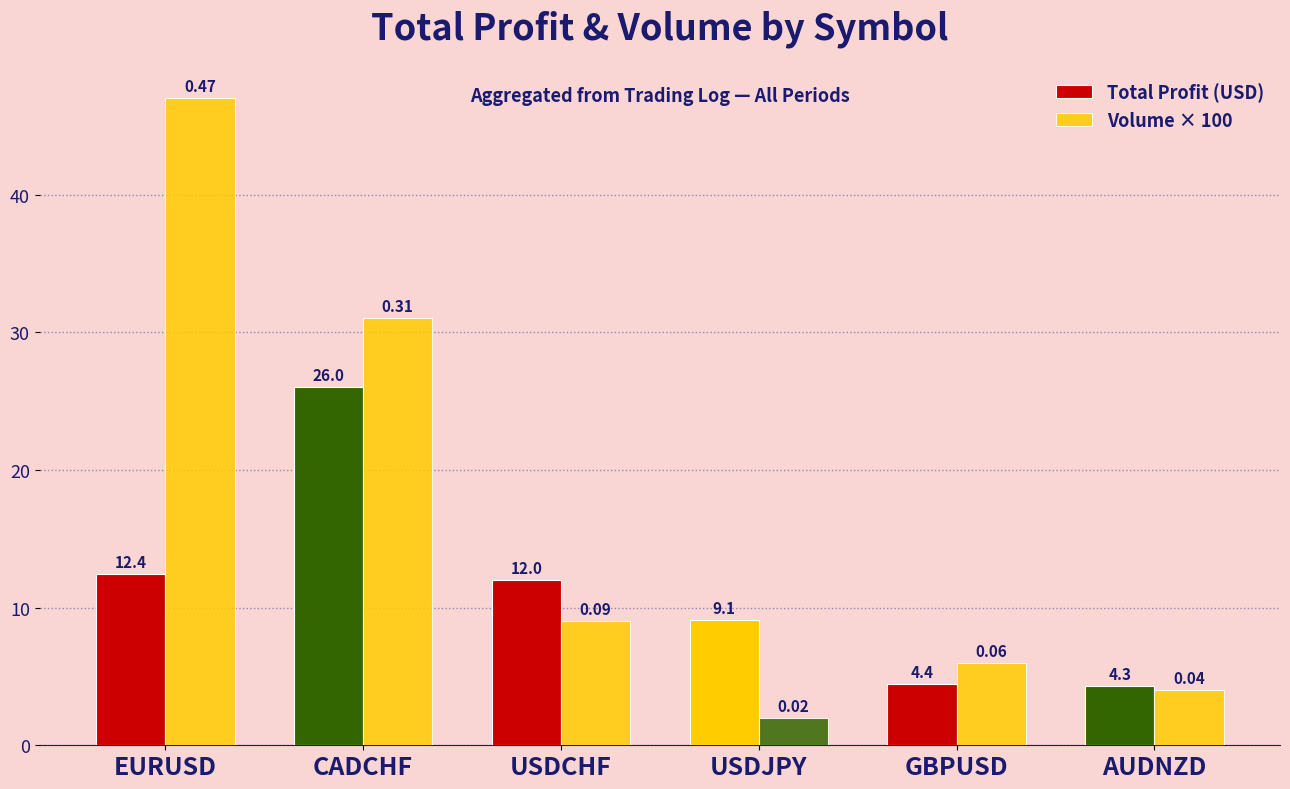

Reading left to right, list all the values displayed in this chart.

Total Profit (USD): EURUSD=12.4	CADCHF=26.0	USDCHF=12.0	USDJPY=9.1	GBPUSD=4.4	AUDNZD=4.3
Volume × 100: EURUSD=47.0	CADCHF=31.0	USDCHF=9.0	USDJPY=2.0	GBPUSD=6.0	AUDNZD=4.0